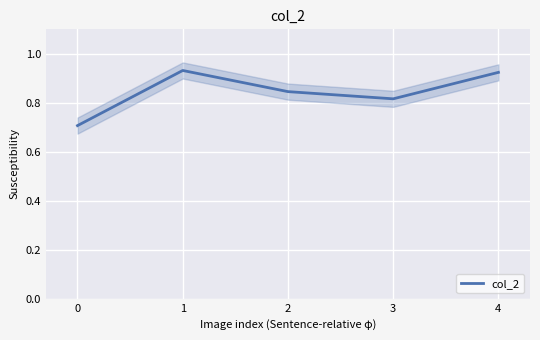

The value of col_2 at 0 is 0.4. True or false?

False